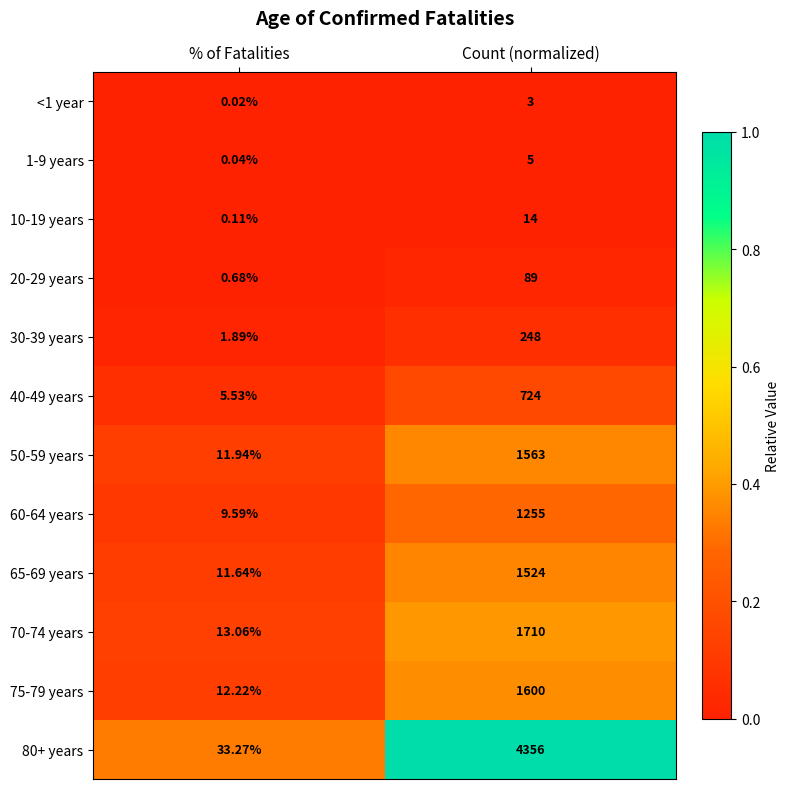

At which label is 80+ years closest to 2194?

% of Fatalities